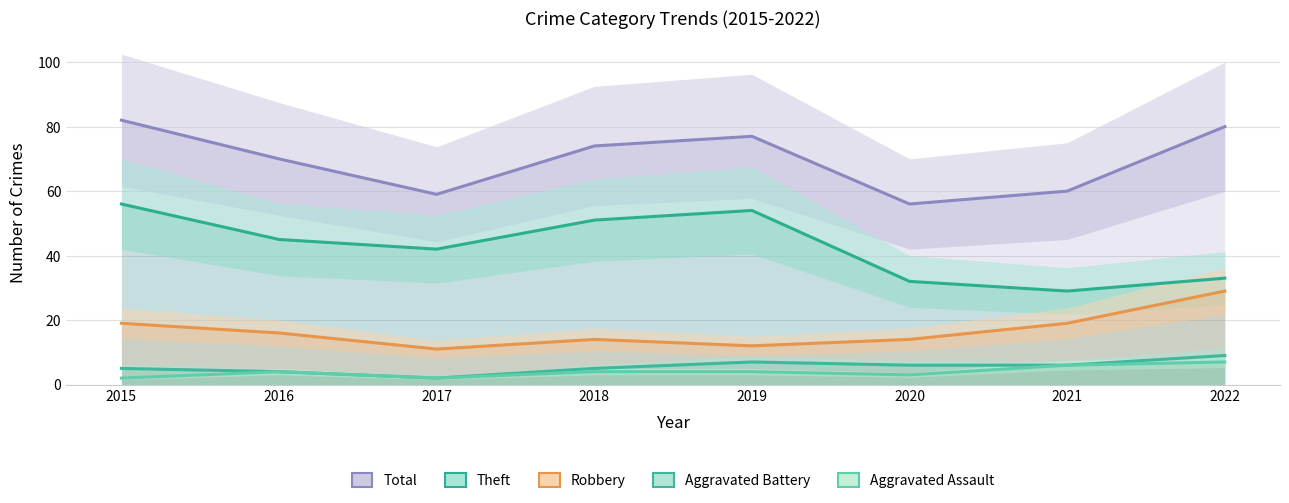

True or false: Robbery has a value of 19 at 2015.

True